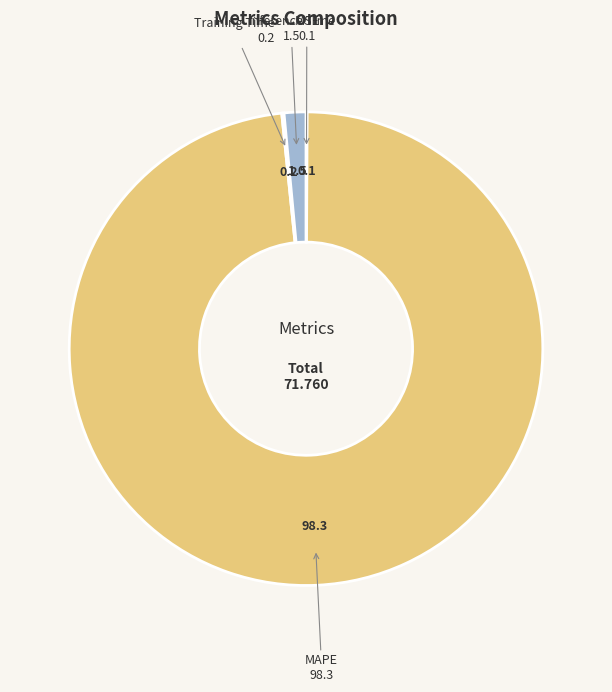

Is there a majority slice in this chart?

Yes